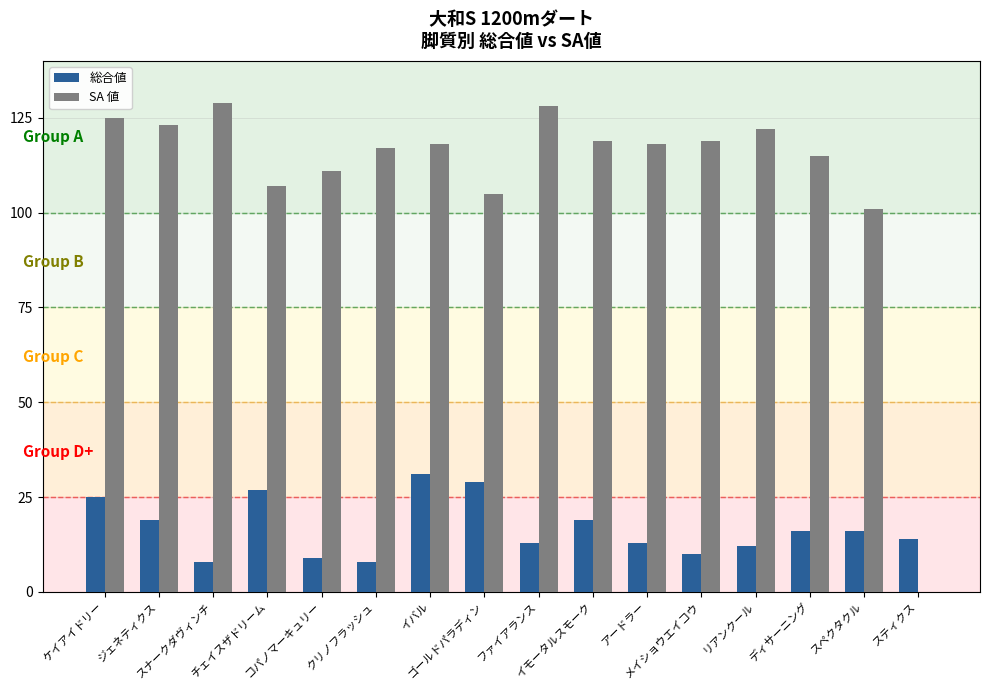

Which series has the largest total across all categories?

SA 値